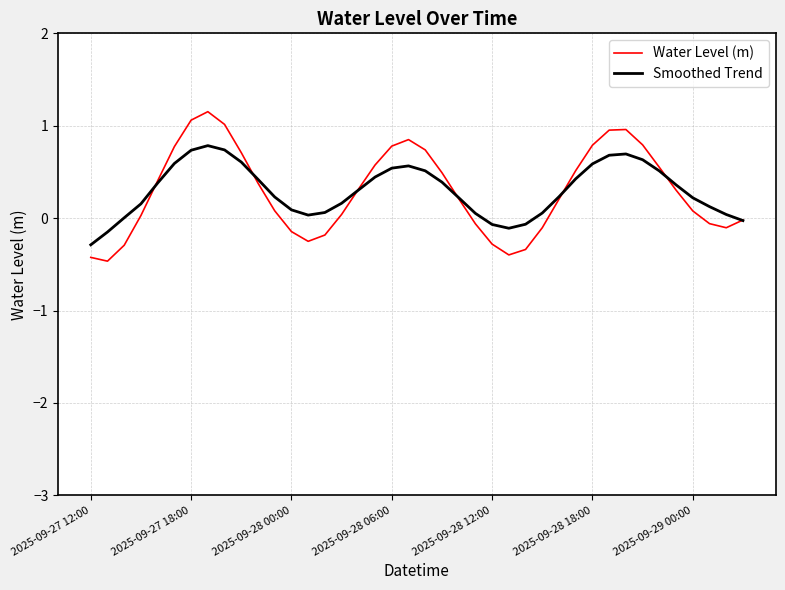

How many negative values does the Water Level (m) series have?

14